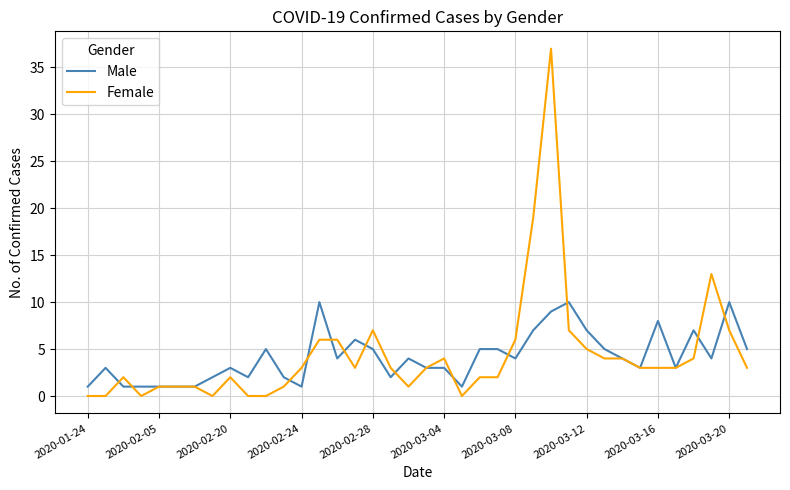

What is the greatest value displayed?

37